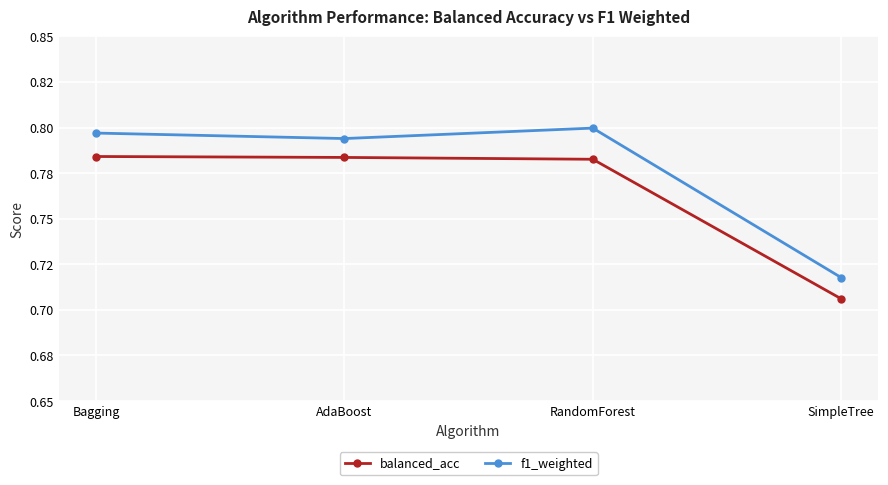

True or false: f1_weighted and balanced_acc cross at least once.

False